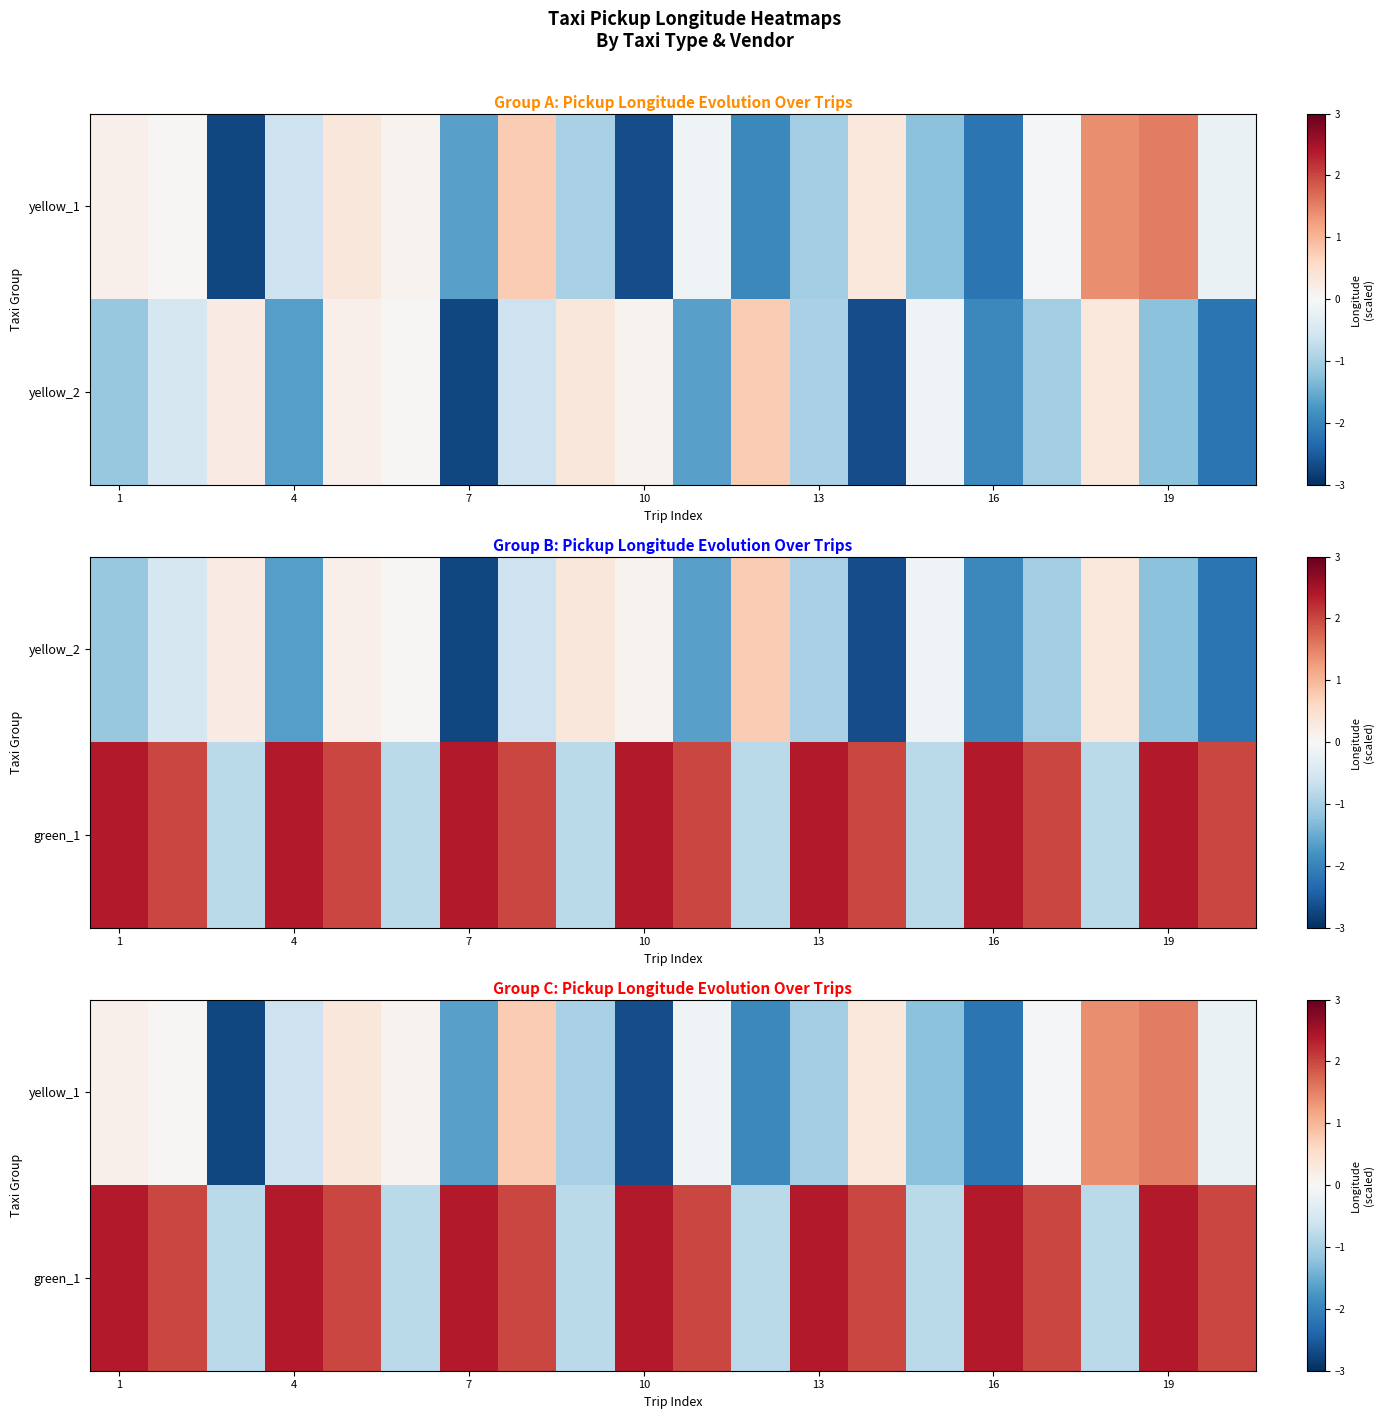

What is the difference between the maximum and minimum values in the green_1 series?

3.2